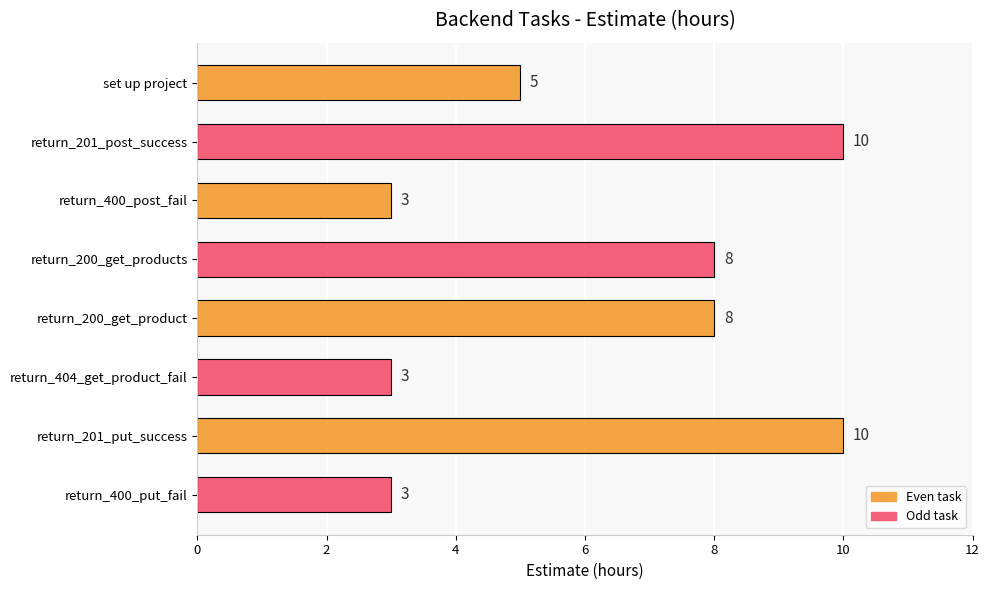

What is the sum of all values?

50